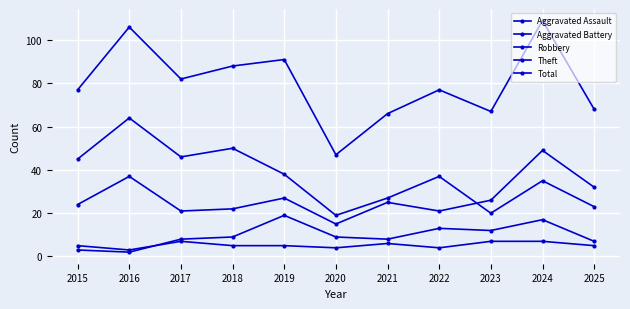

Count the number of data series in this chart.

5